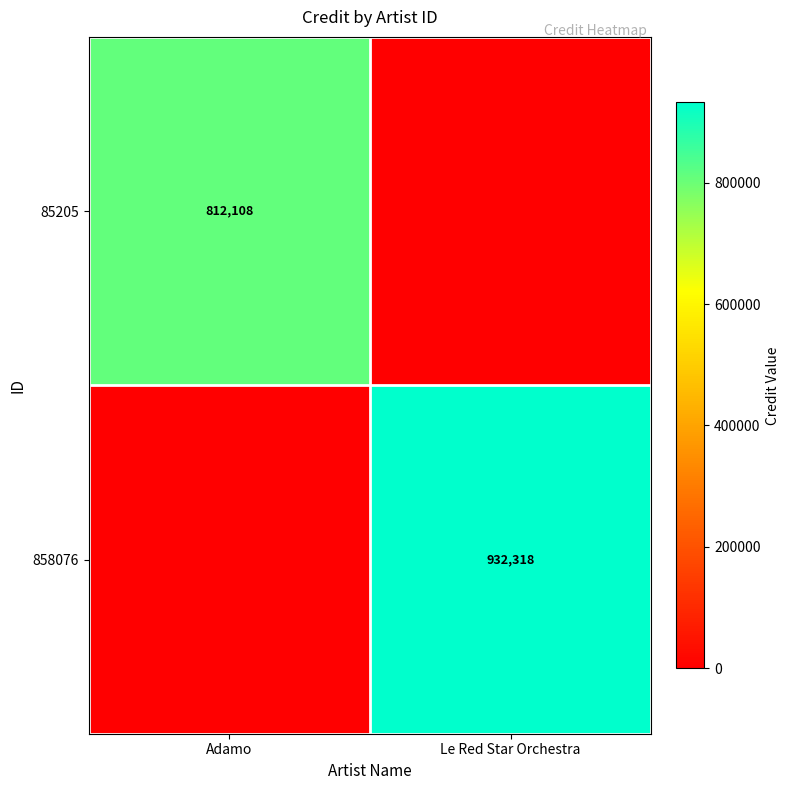

The 85205 series shows 812108 at Adamo. True or false?

True